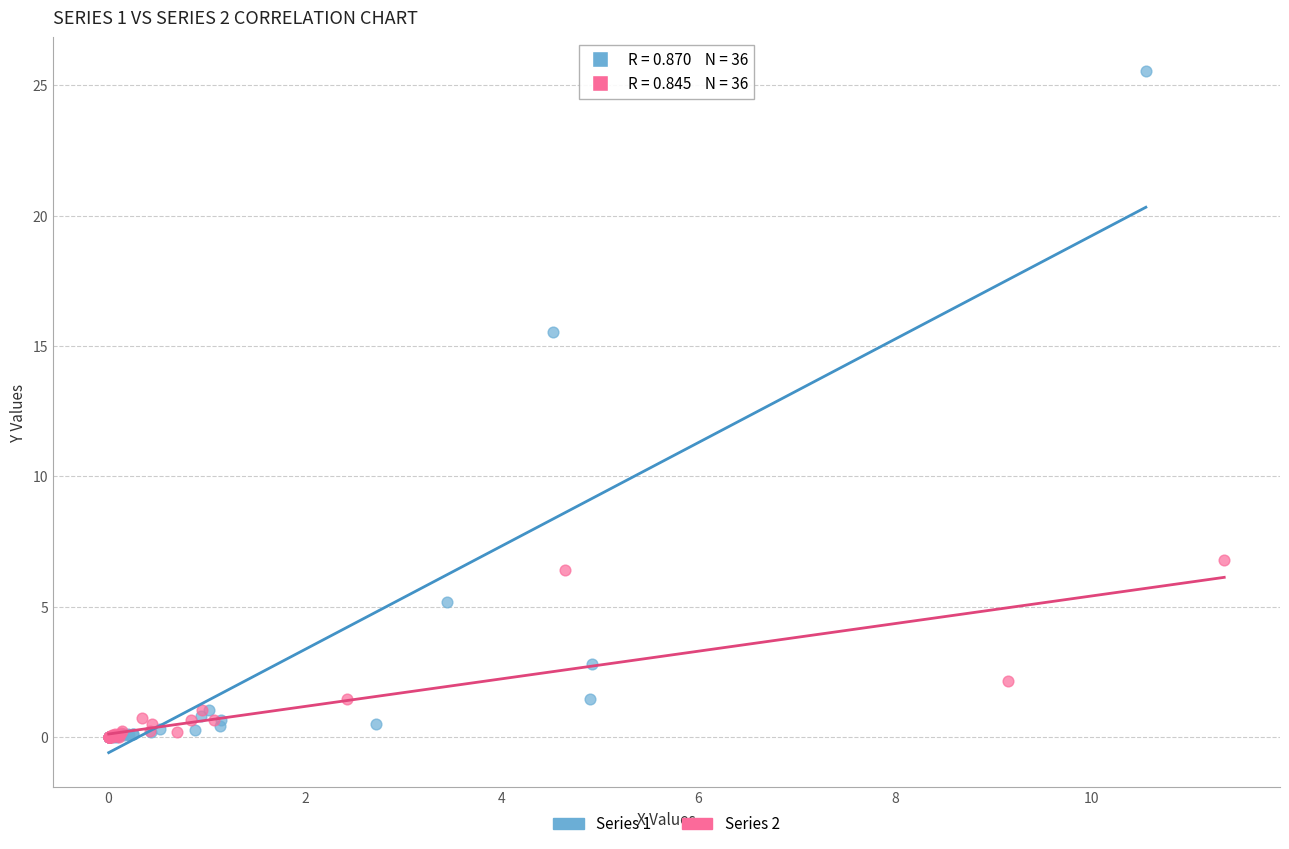

Which series has the largest Y range (max minus min)?

Series 1